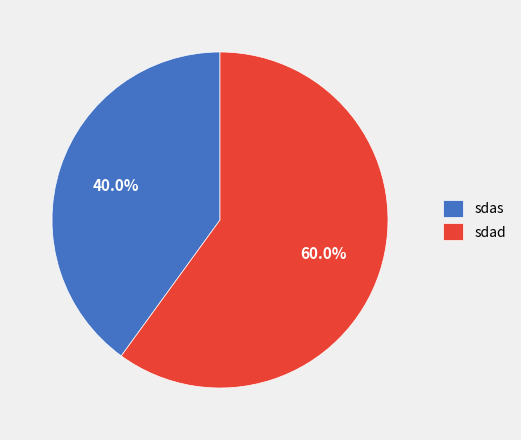

Which has a higher value, sdas or sdad?

sdad